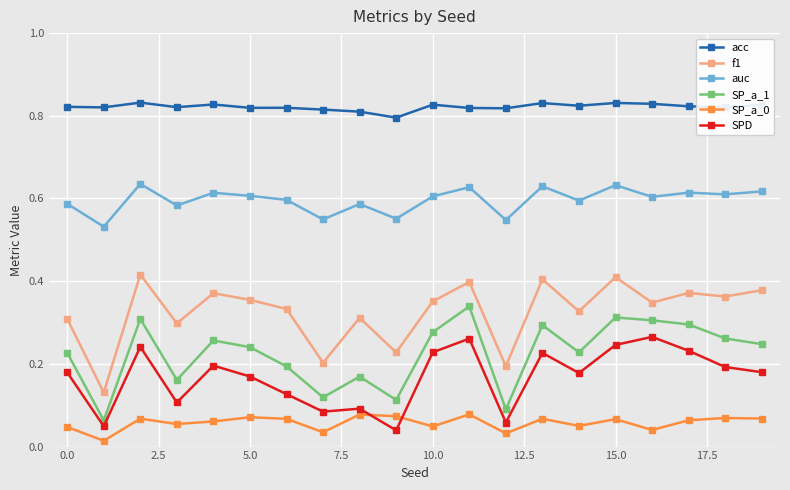

Which series has the largest total across all categories?

acc